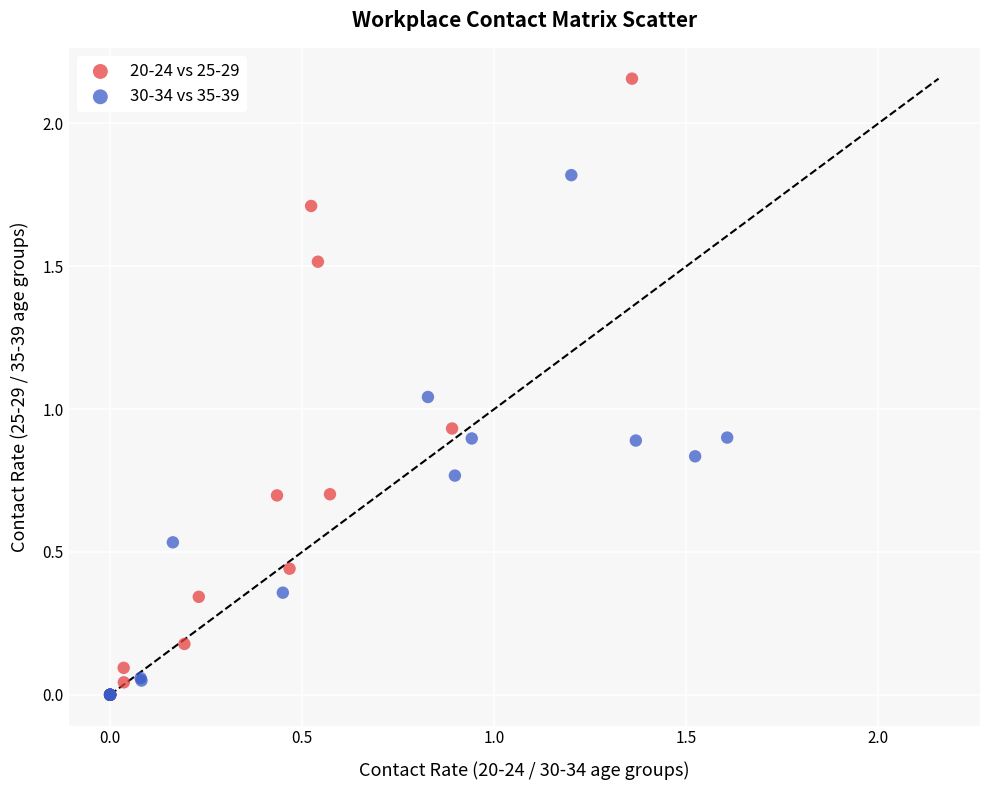

Which series reaches the maximum Y coordinate?

20-24 vs 25-29